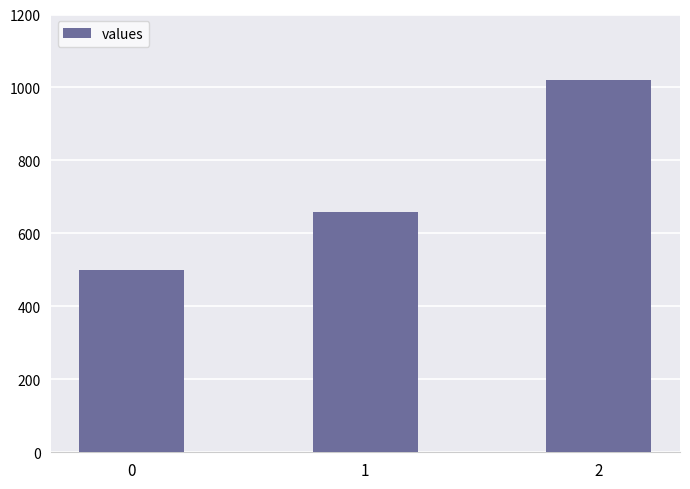

What is the sum of the values at 2 and 1?

1680